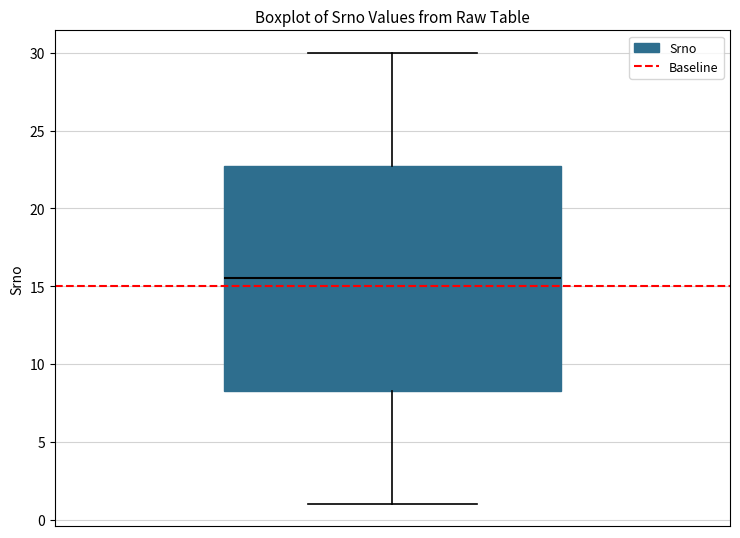

Transcribe this box plot: give where the median line is, the range the box spans, and where the two whiskers end, as read against the y-axis. The values are not printed on the chart, so give them approximately, as read against the axis.

median 15.5, box 8.5 to 23.0, whiskers 1.0 to 30.0